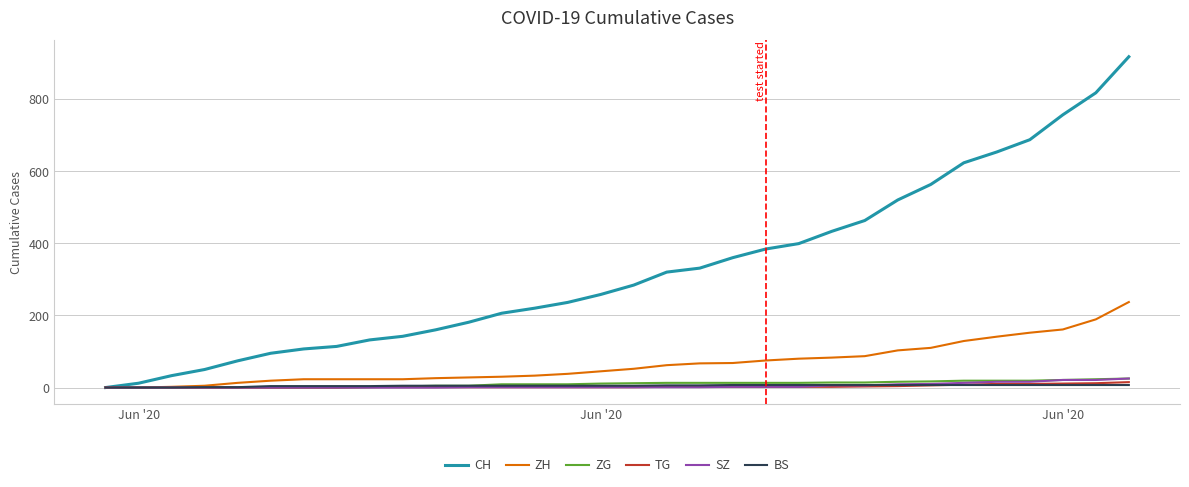

Which series has the widest spread of values?

CH